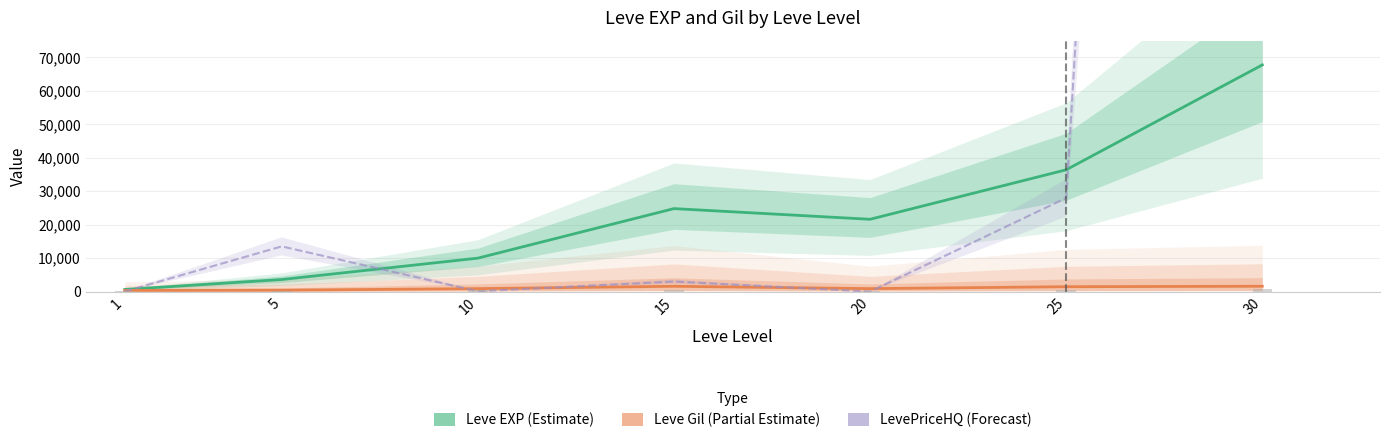

The value of LevePriceHQ (Forecast) at 1 is 58.3. True or false?

True